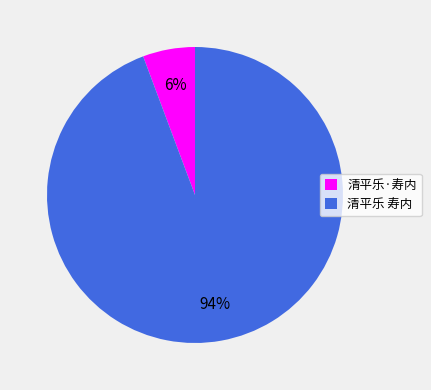

How many slices are in this pie chart?

2